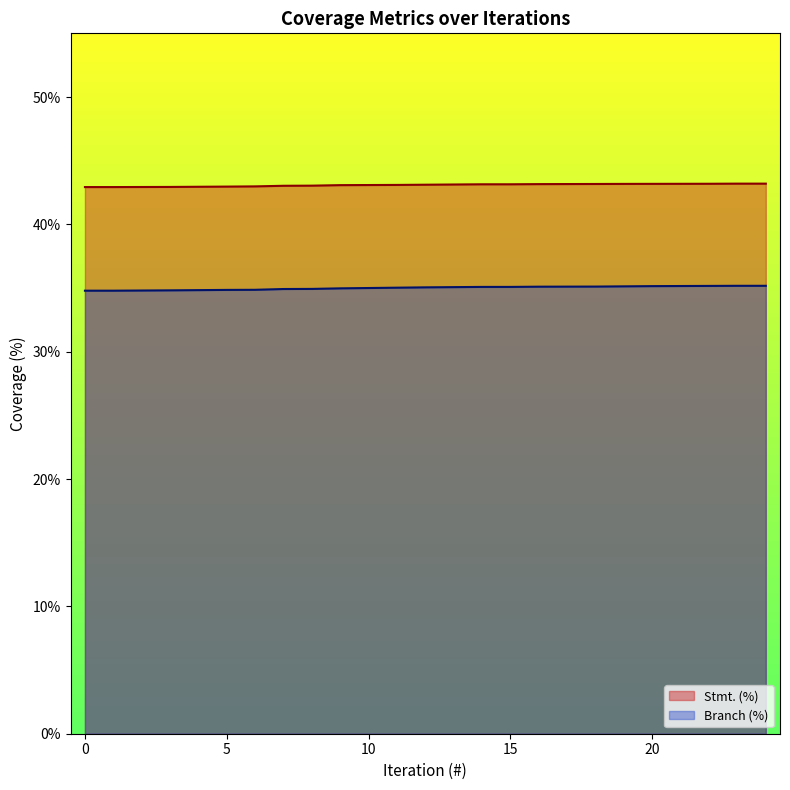

The Stmt. (%) series shows 17.5 at 24. True or false?

False